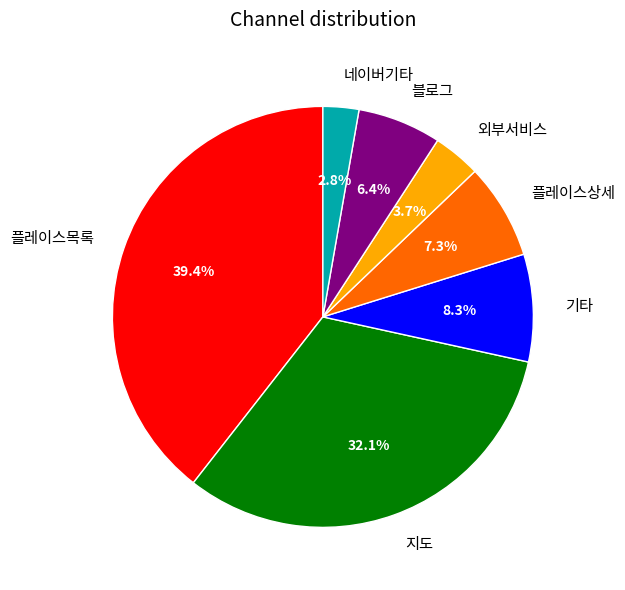

Which has a higher value, 지도 or 플레이스목록?

플레이스목록